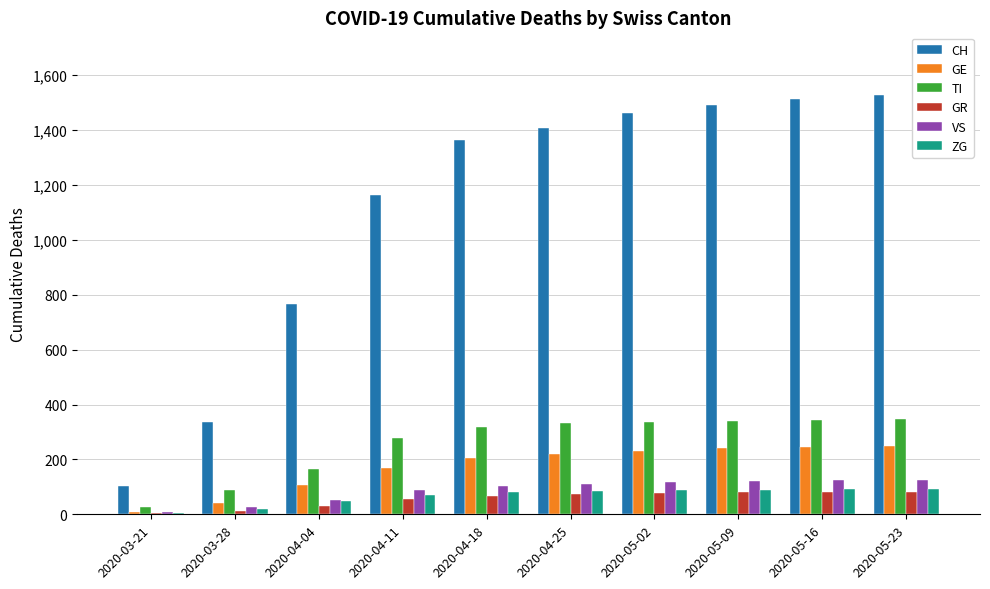

What is the maximum value shown in the chart?

1527